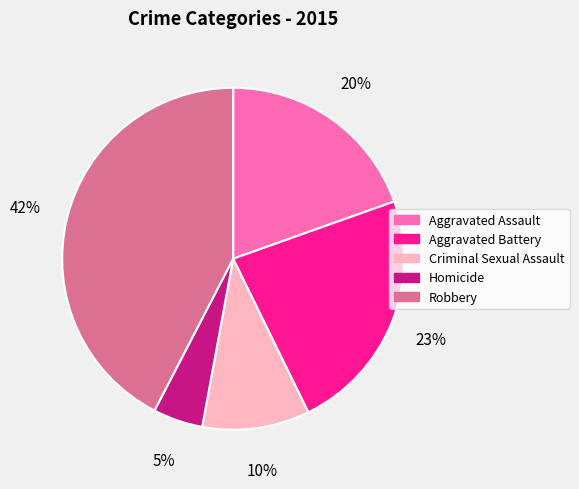

How many slices are in this pie chart?

5